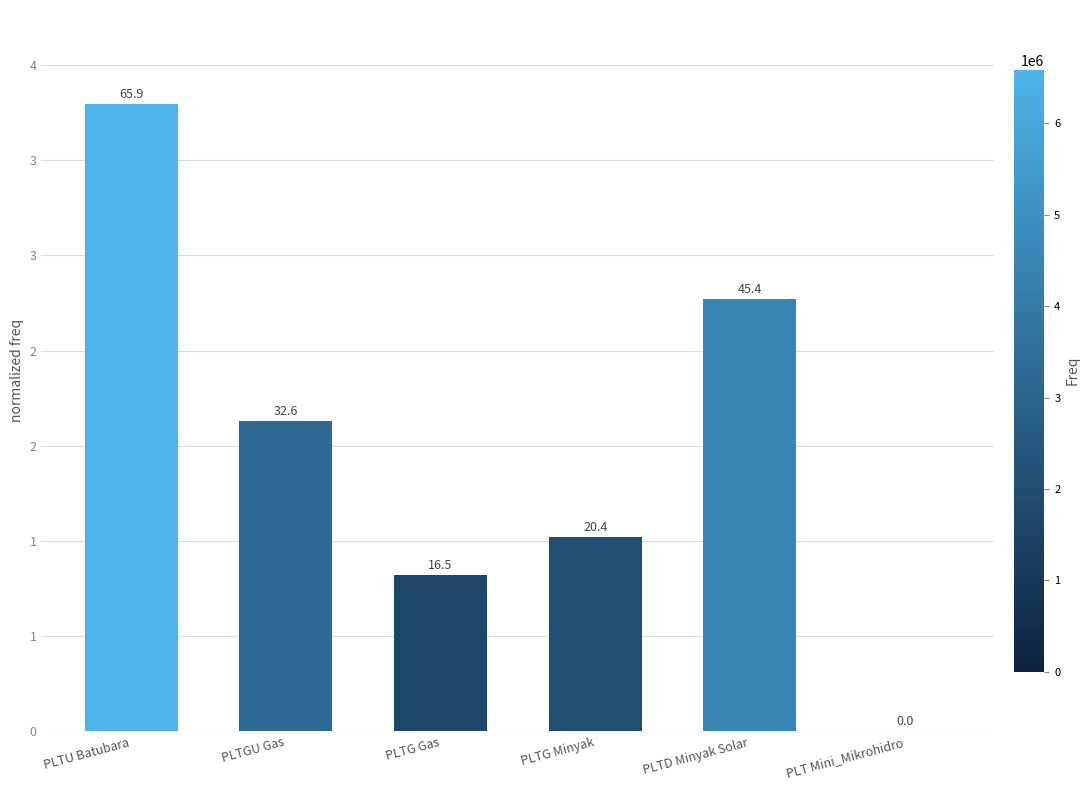

Are the bars horizontal?

No